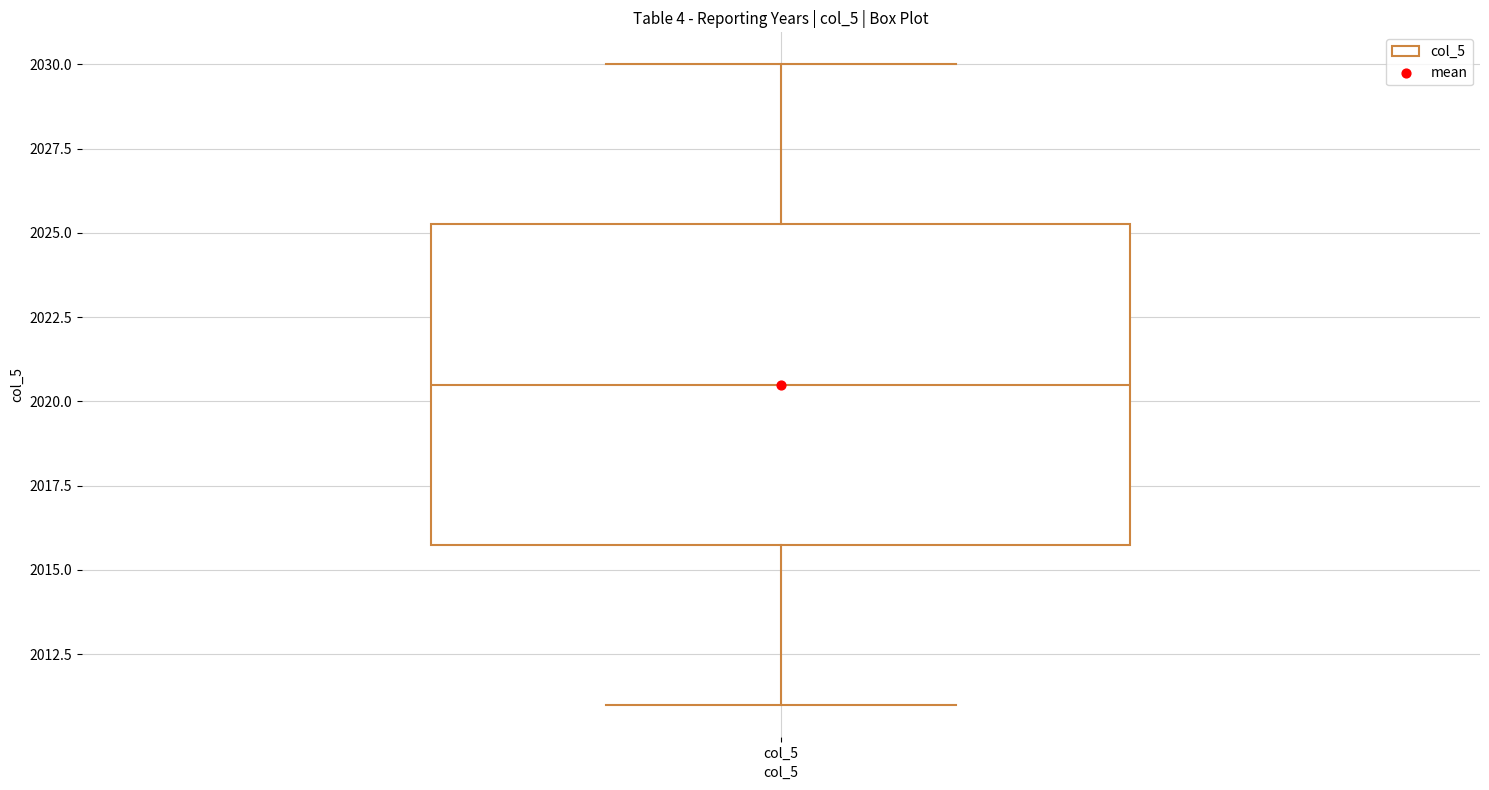

Where does the lower whisker of the box for col_5 end on the y-axis? The values are not printed on the chart, so give them approximately, as read against the axis.

2011.0